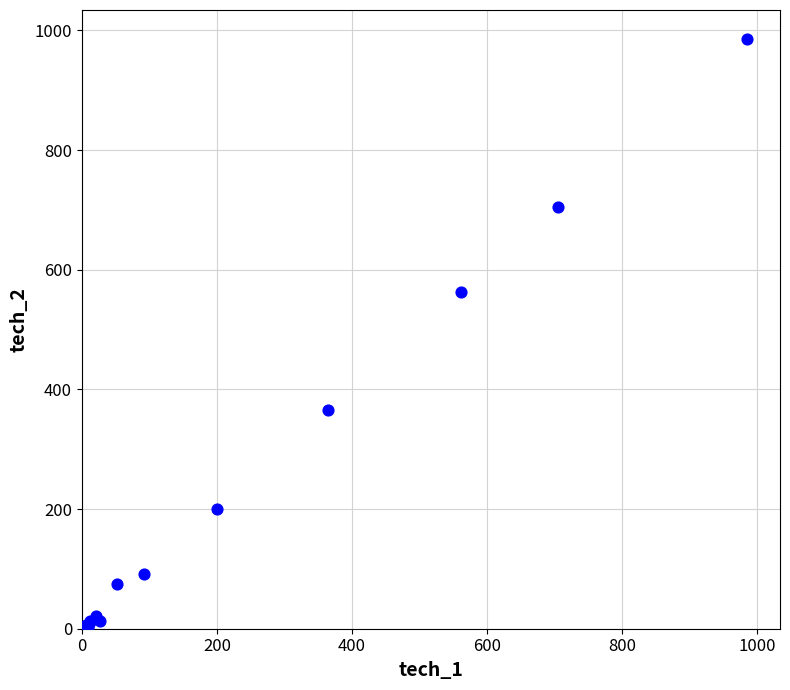

What Y value in the scatter plot is closest to 493?

562.0